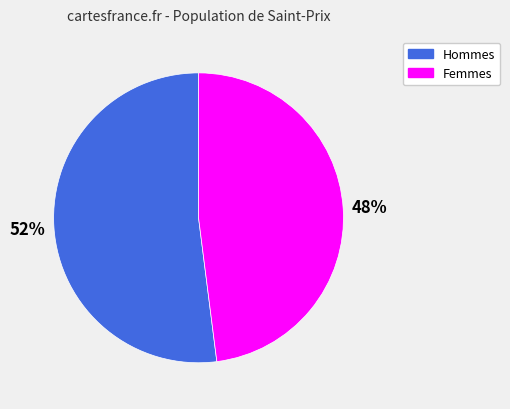

Count the number of slices in the pie.

2